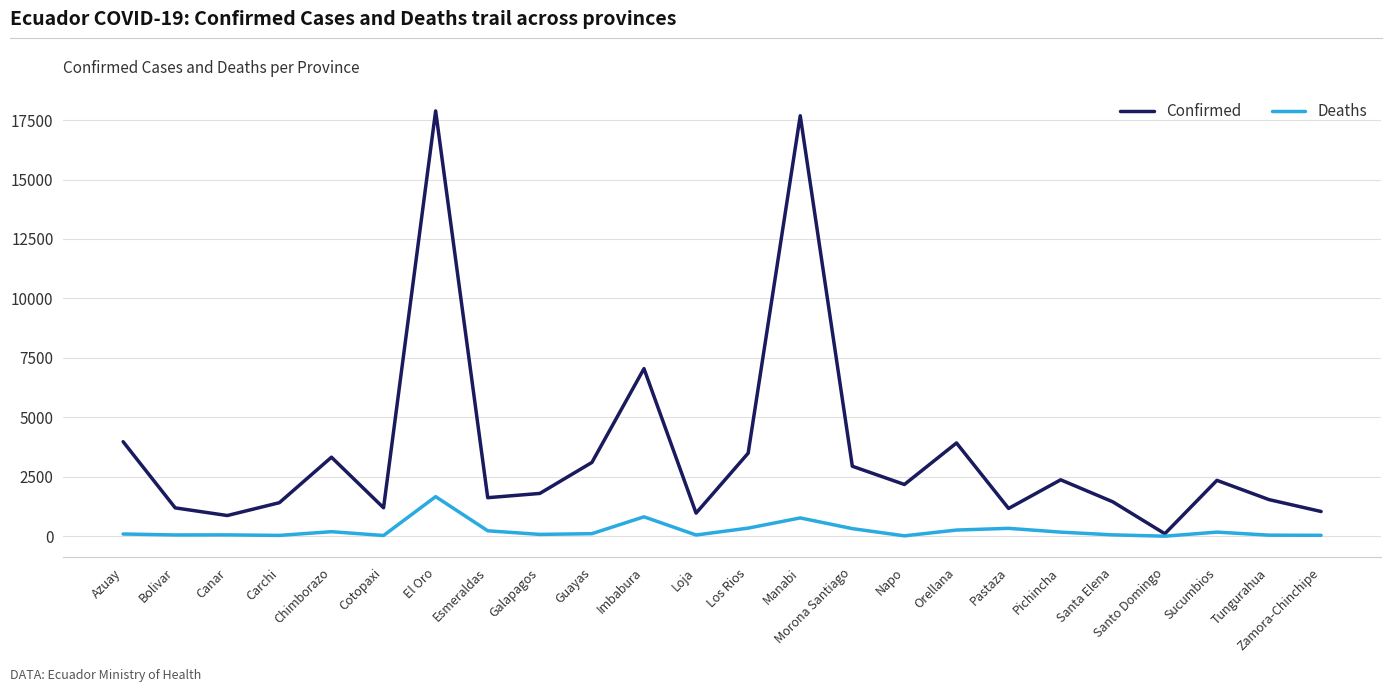

Which series has the largest total across all categories?

Confirmed